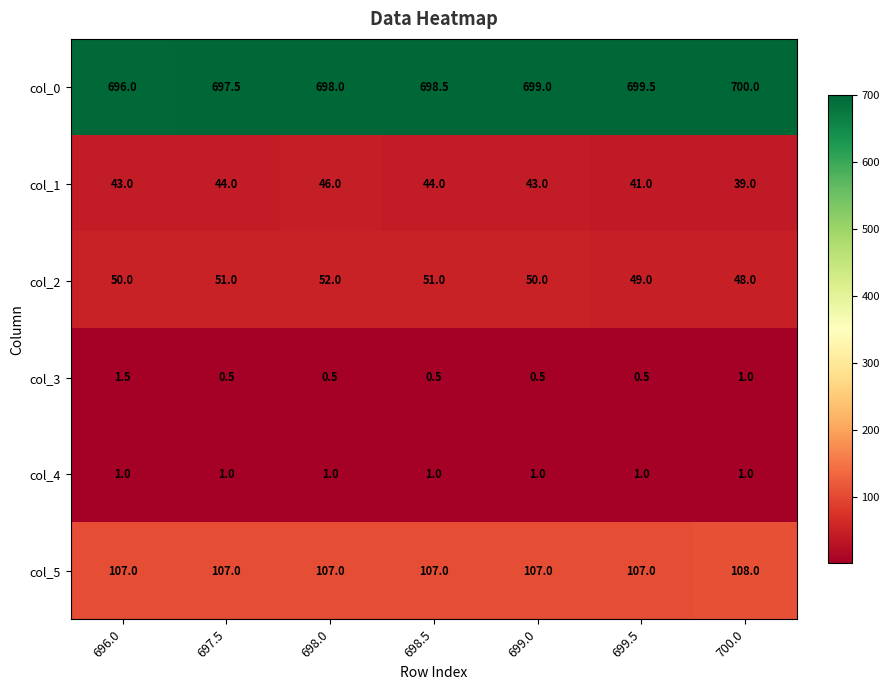

What is the average value of the col_0 series?

698.4